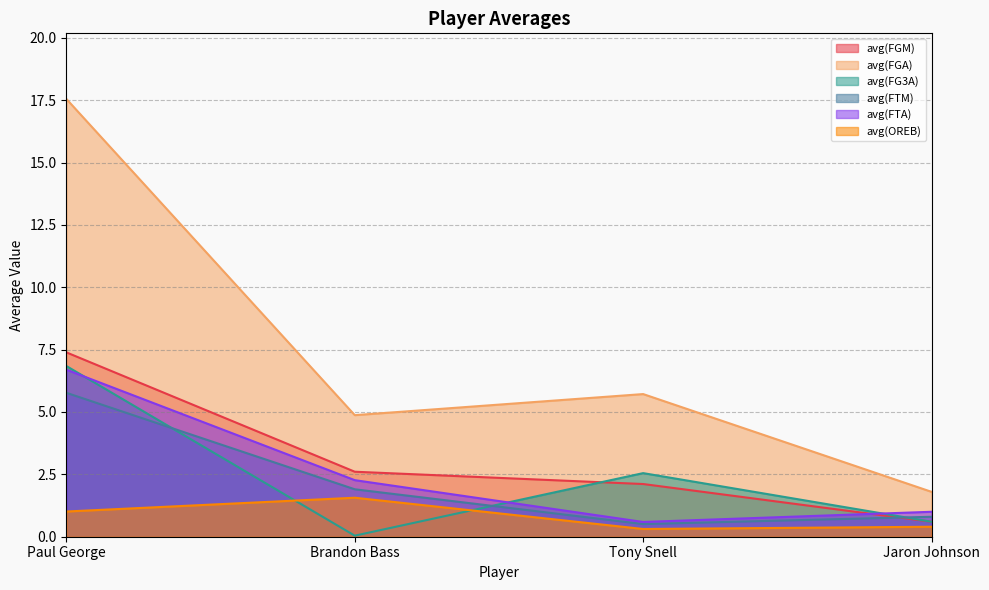

True or false: avg(OREB) and avg(FTM) intersect in this chart.

False